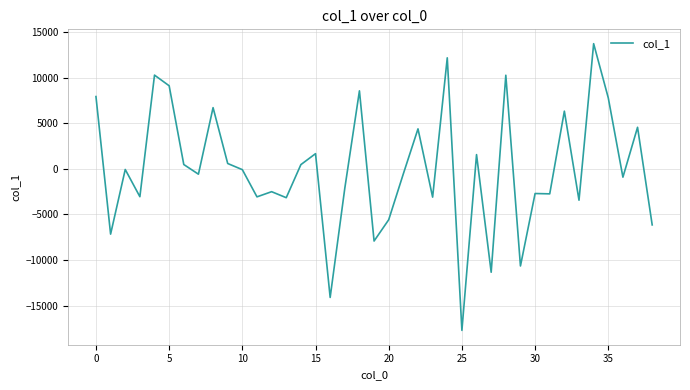

What is the maximum value shown in the chart?

13752.3